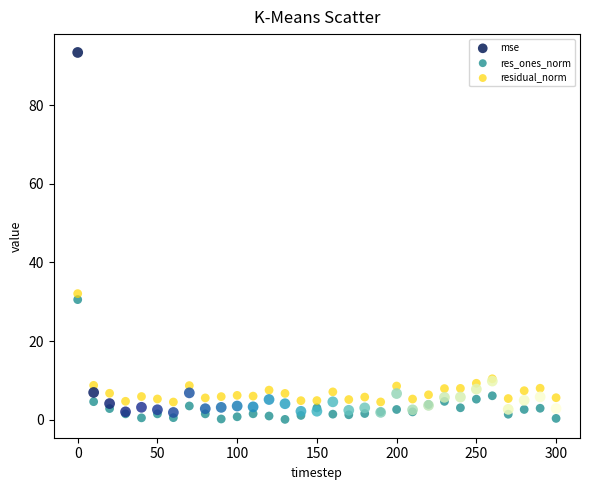

In the mse series, what Y value is closest to 47?

9.8